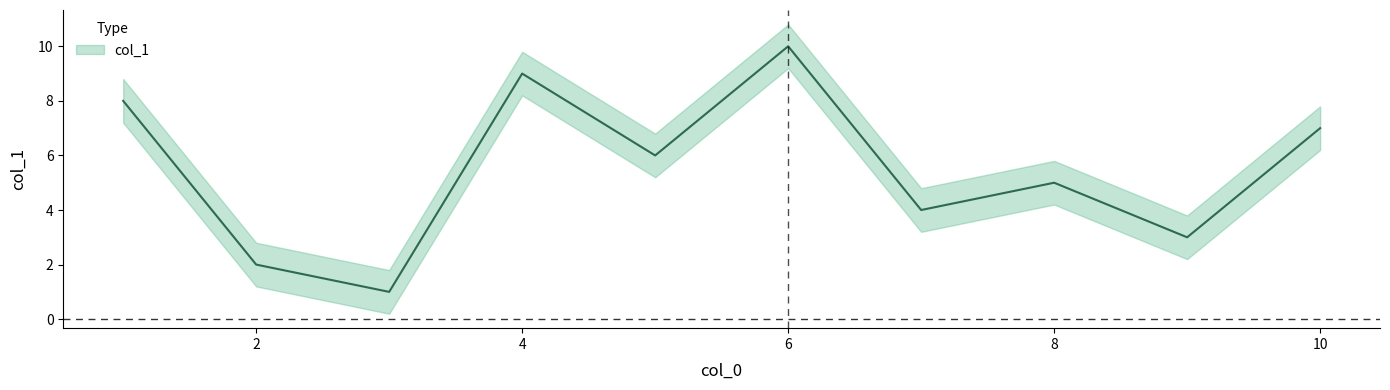

Is this an area chart (filled region under the line)?

No